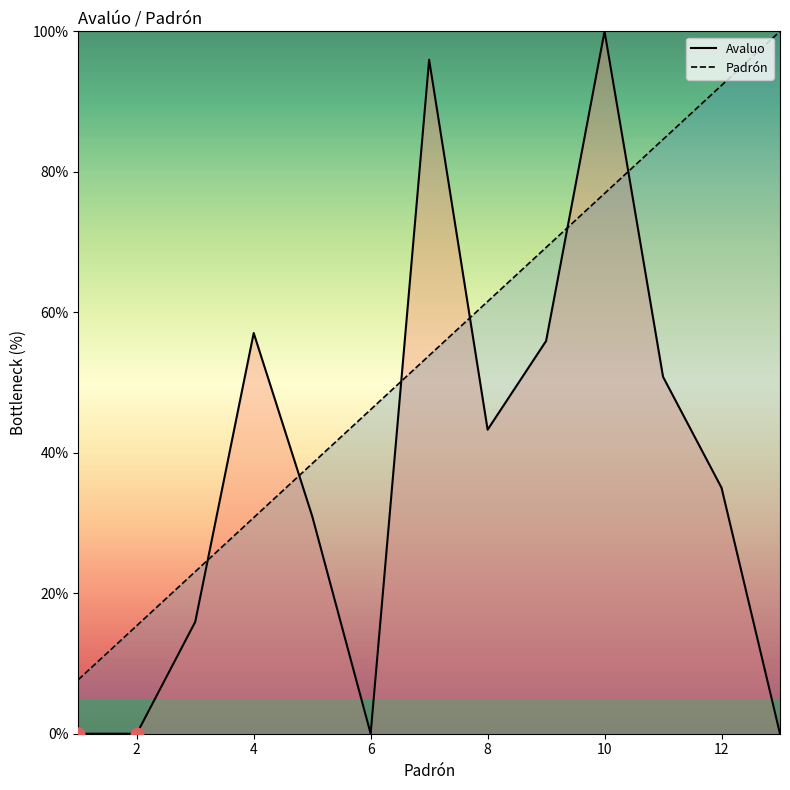

At how many categories does at least one series exceed 74?

5